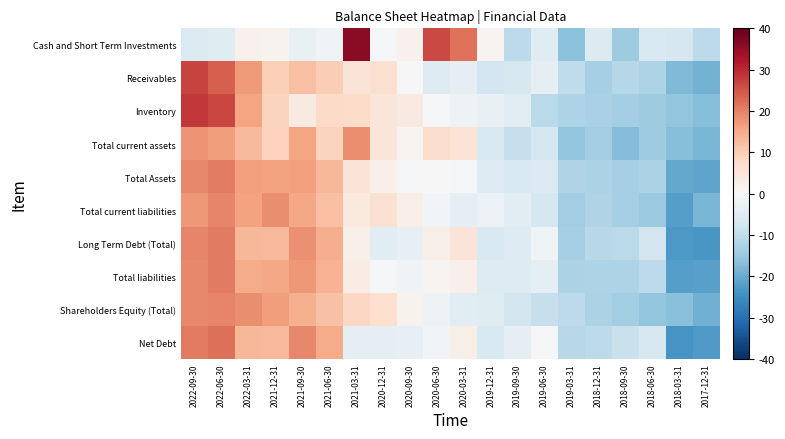

What is the greatest value displayed?

36.2